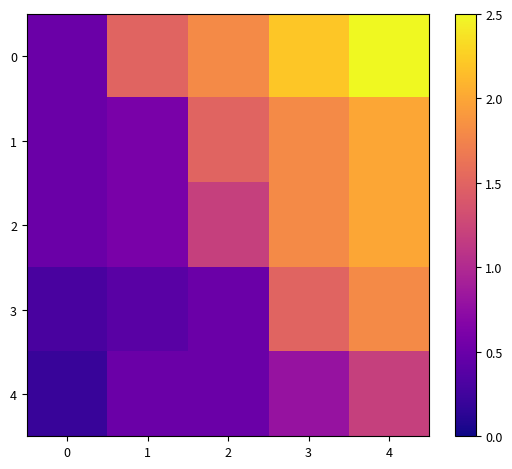

What is the difference between the highest and lowest values at 1?

1.1